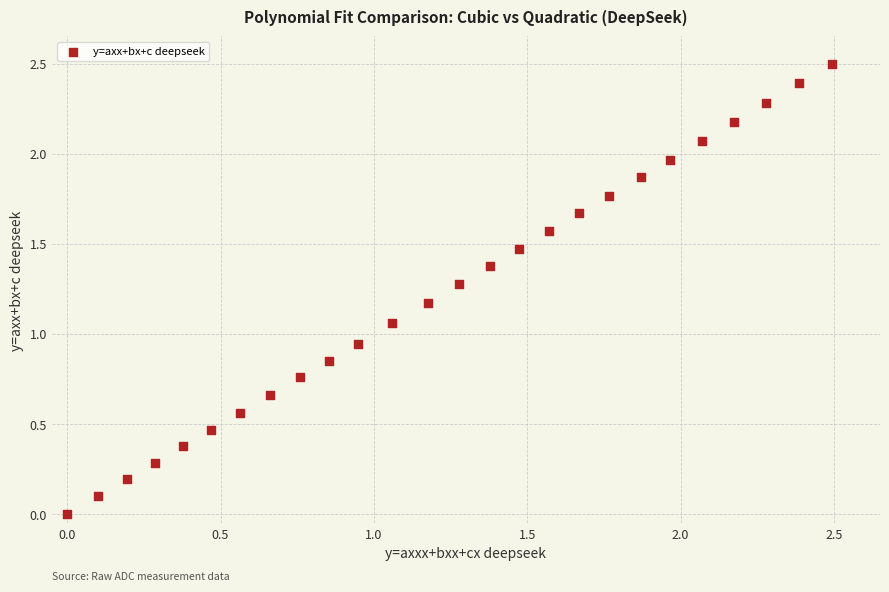

What is the range of X values (max minus min)?

2.5